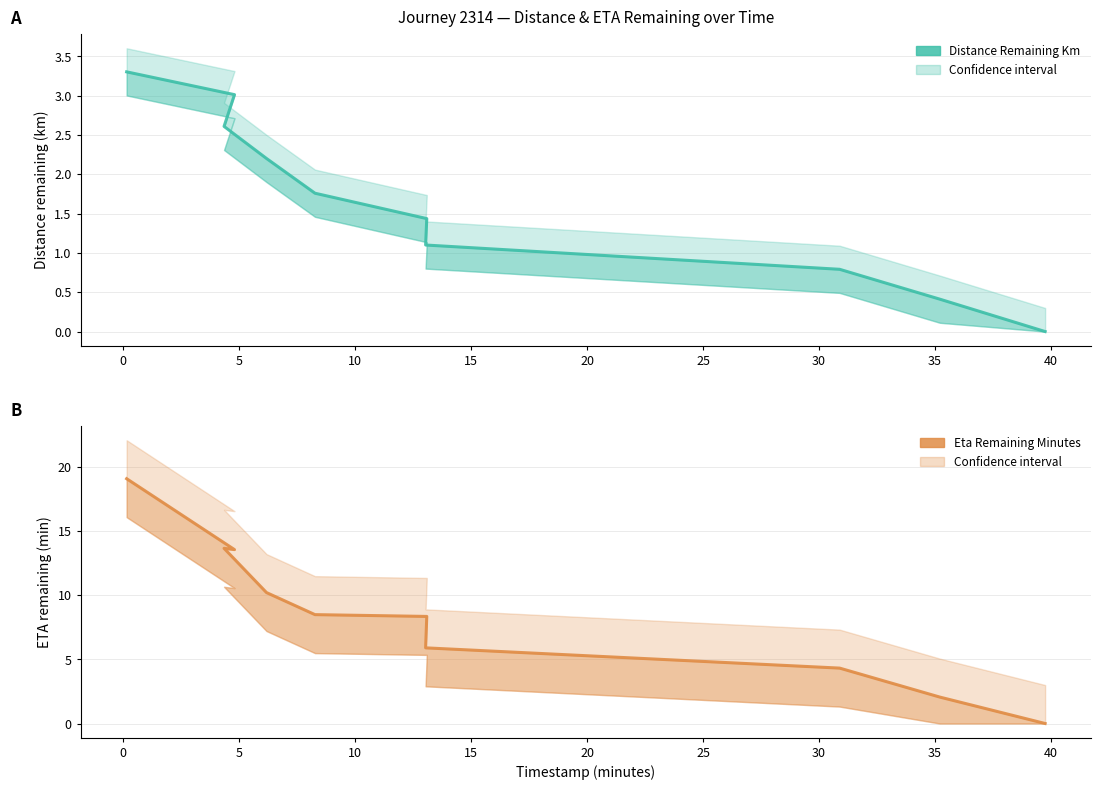

The value of eta_remaining_minutes at 25 is 2.4. True or false?

False